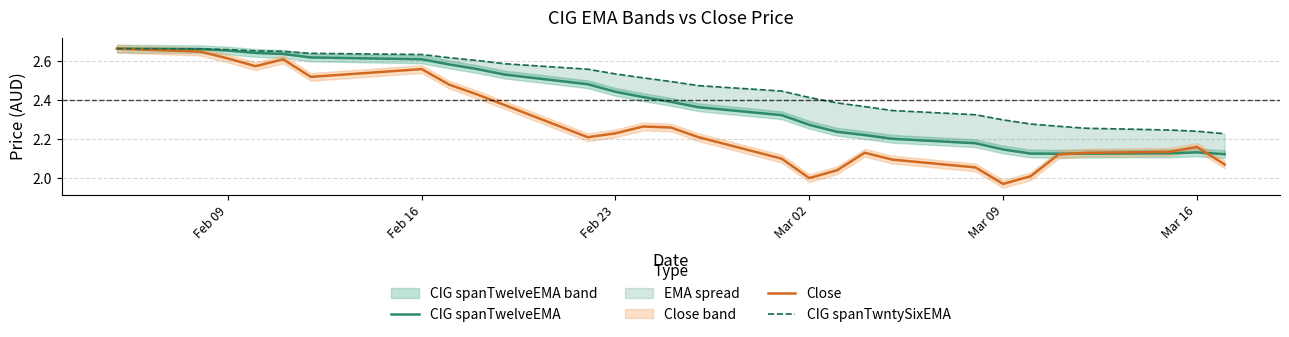

What are all the series names shown in the legend?

CIG spanTwelveEMA, Close, CIG spanTwntySixEMA